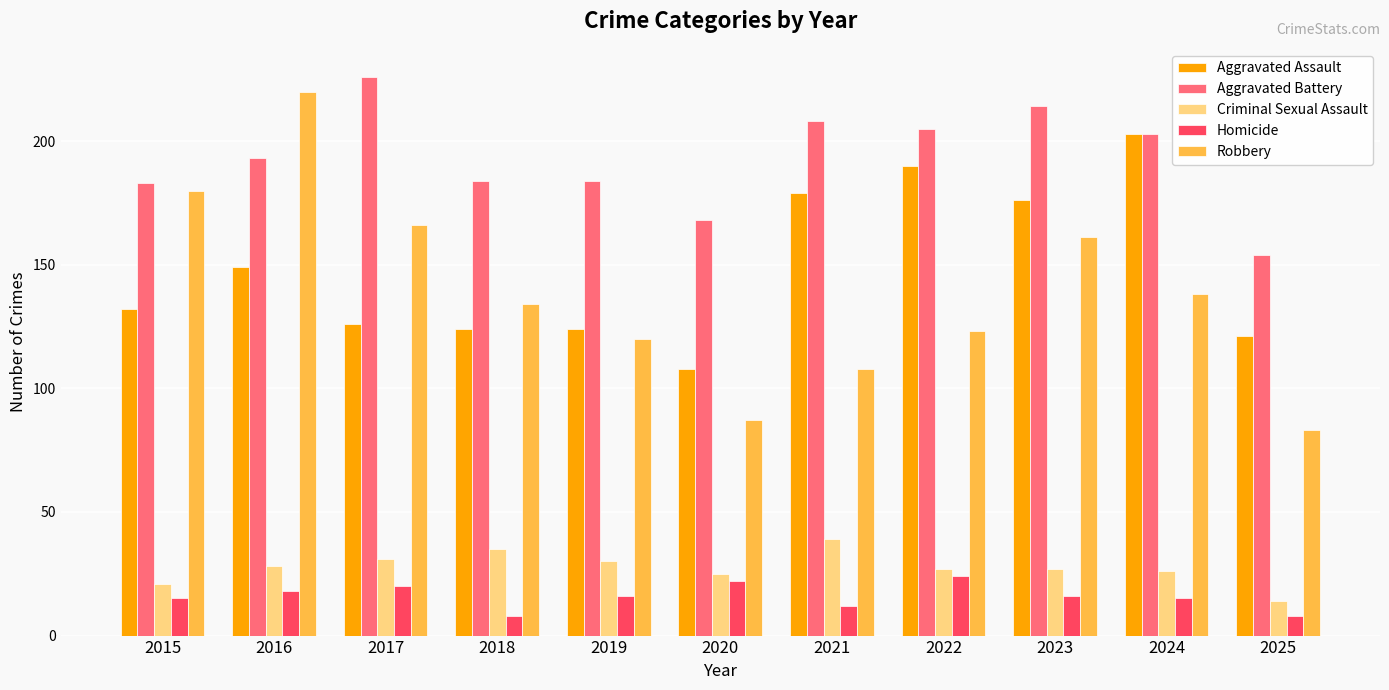

What is the difference between the highest and lowest values at 2021?

196